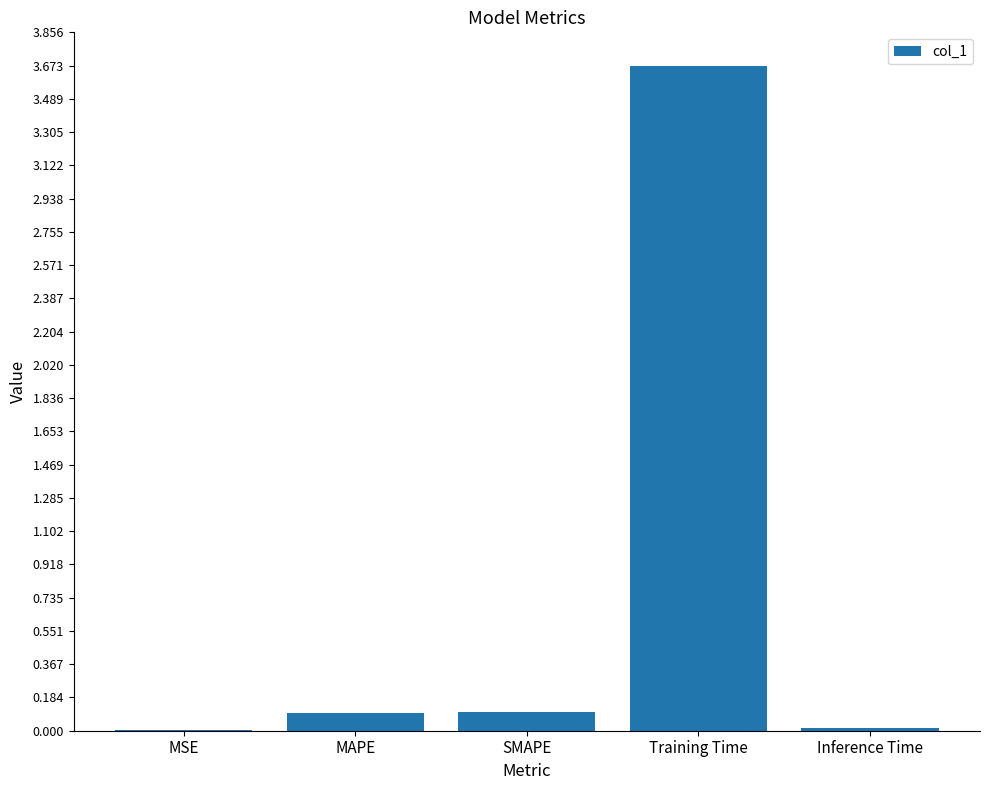

Is it true that the value at Training Time is 3.7?

True